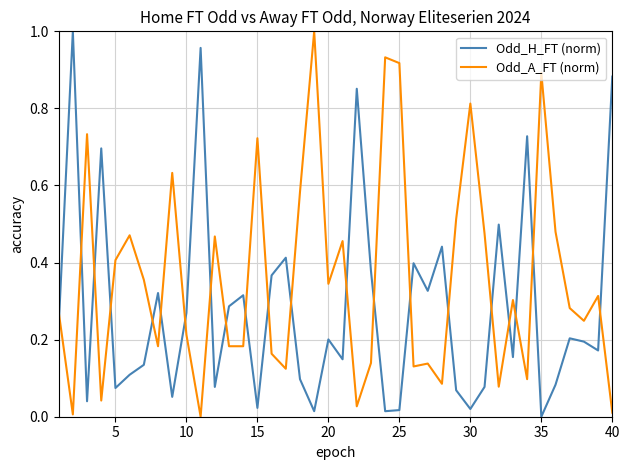

Count the number of categories in the chart.

40